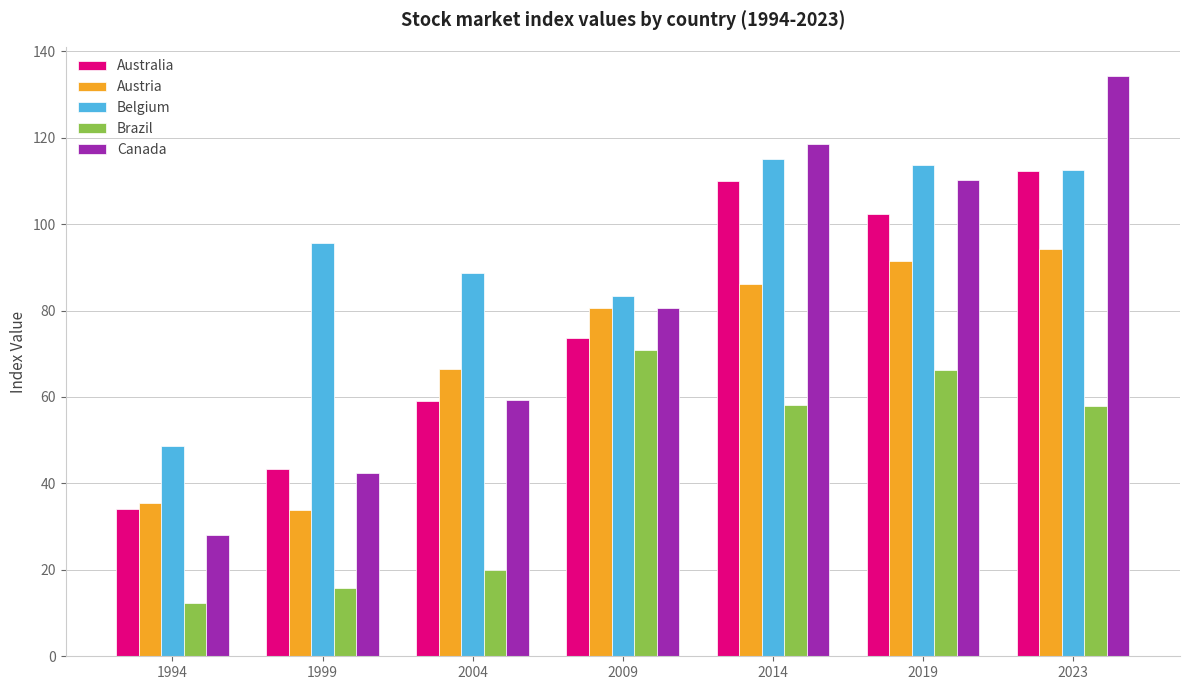

How many bars are there in each group?

5